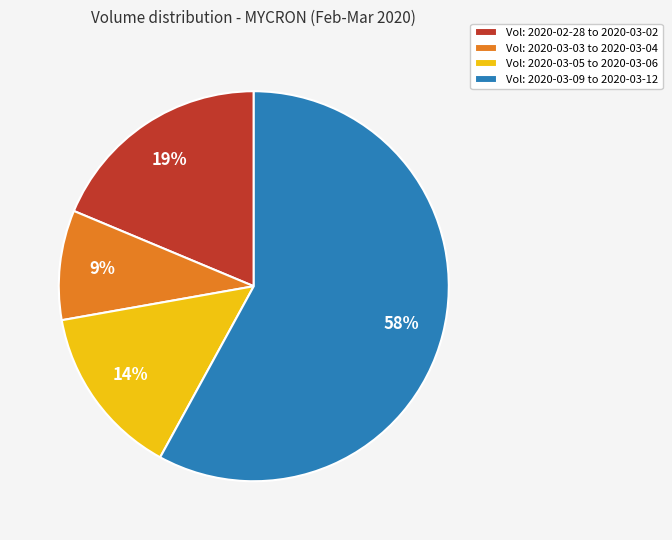

What is the ratio of the value at Vol: 2020-03-03 to 2020-03-04 to the value at Vol: 2020-03-05 to 2020-03-06?

0.6